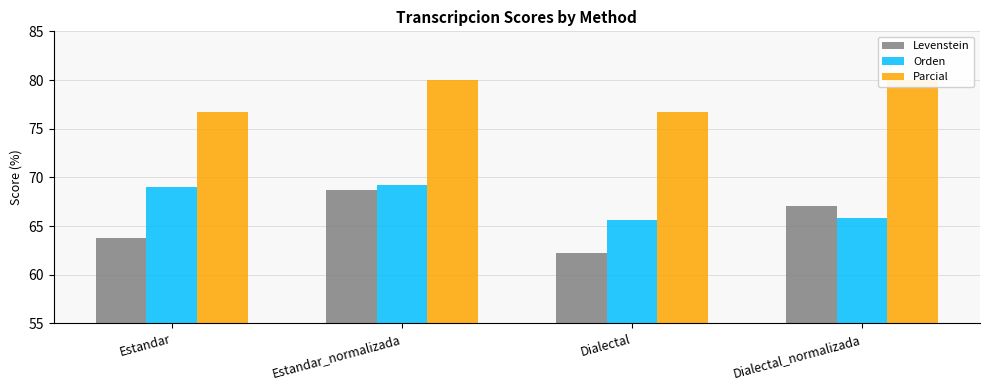

At which category is the sum across all series the highest?

Estandar_normalizada